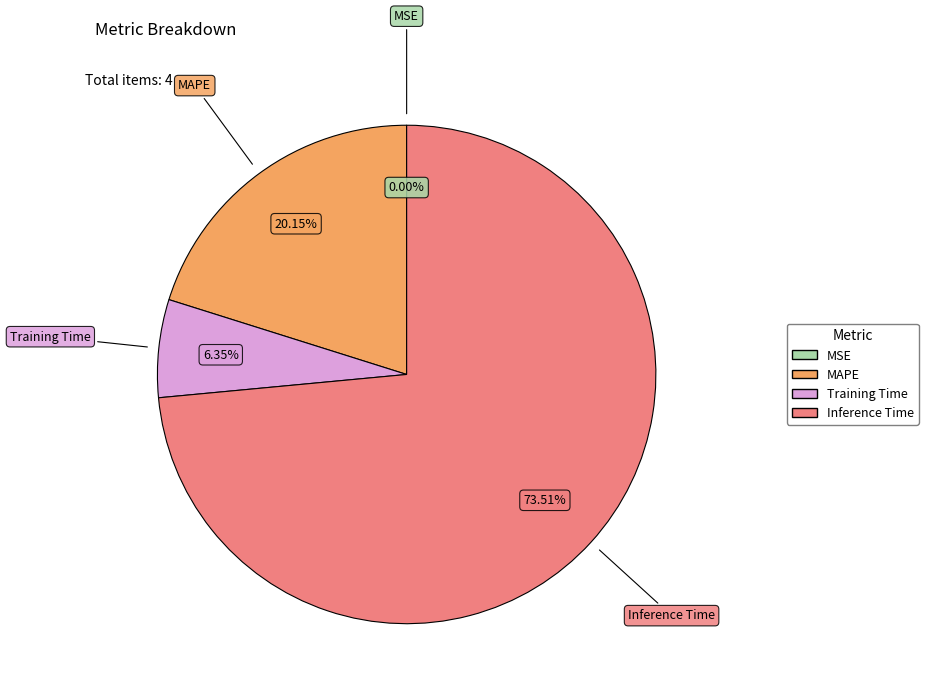

Does any single category account for the majority?

Yes